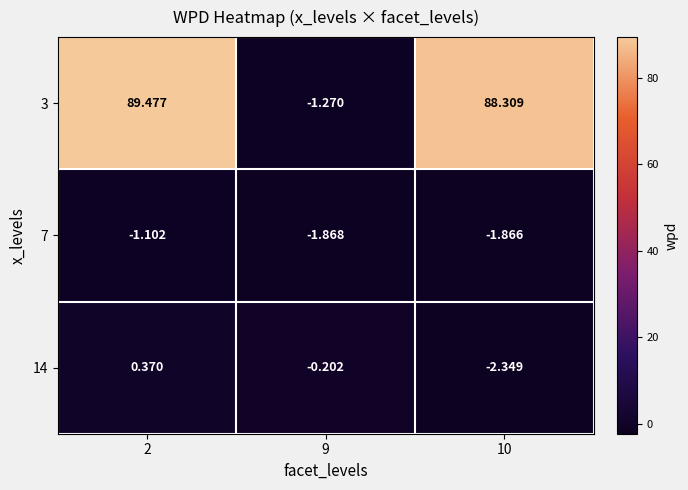

Is the value of 14 at 10 greater than the value of 7 at 10?

No